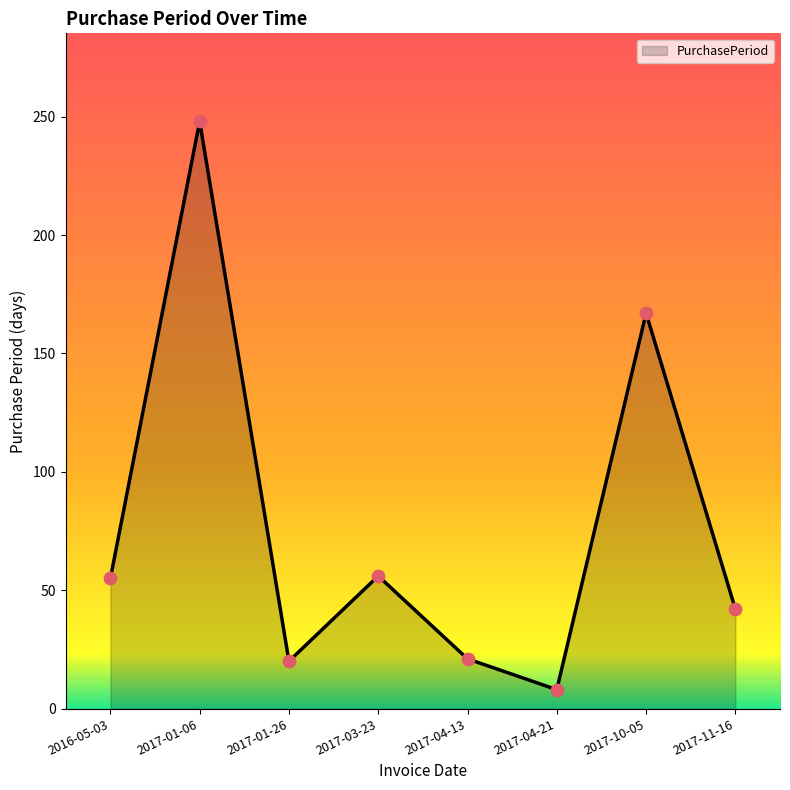

Approximately how many times larger is the value at 2017-04-21 compared to 2017-04-13?

0.4